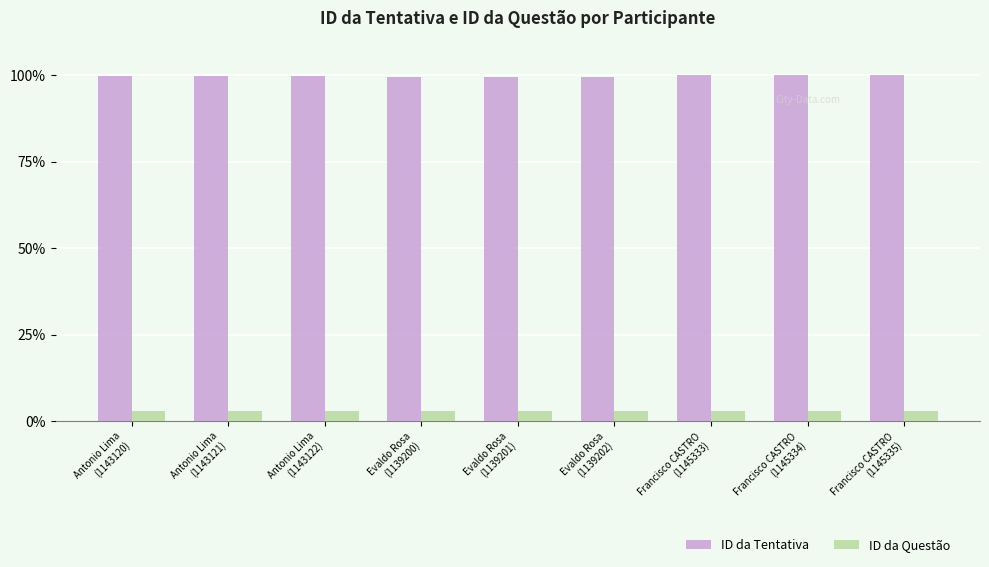

Is it true that ID da Questão equals 2.8 at Evaldo Rosa
(1139201)?

True